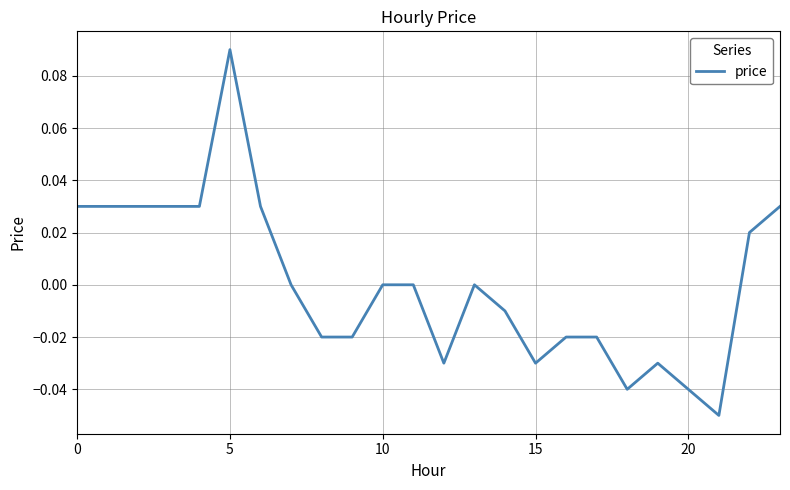

Which label corresponds to the largest value in the chart?

5